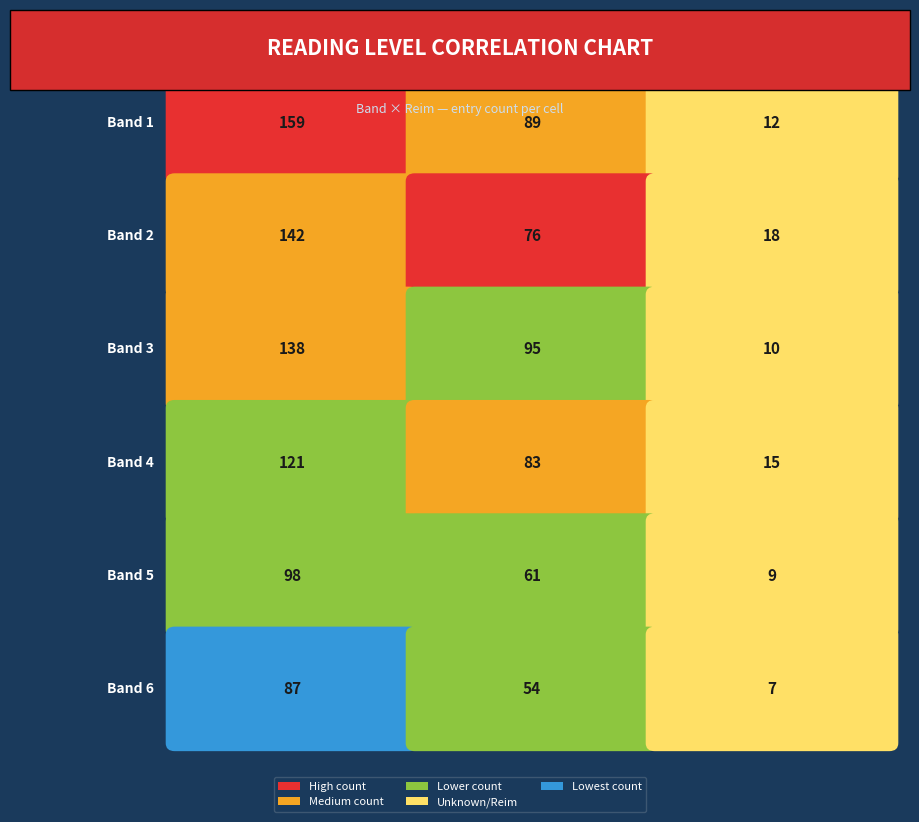

How many values in the unknown series are below 12?

3